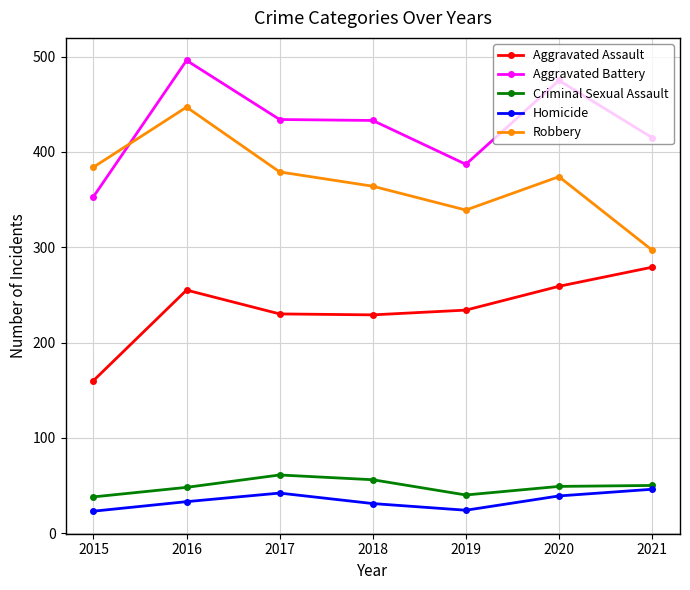

What are all the series names shown in the legend?

Aggravated Assault, Aggravated Battery, Criminal Sexual Assault, Homicide, Robbery